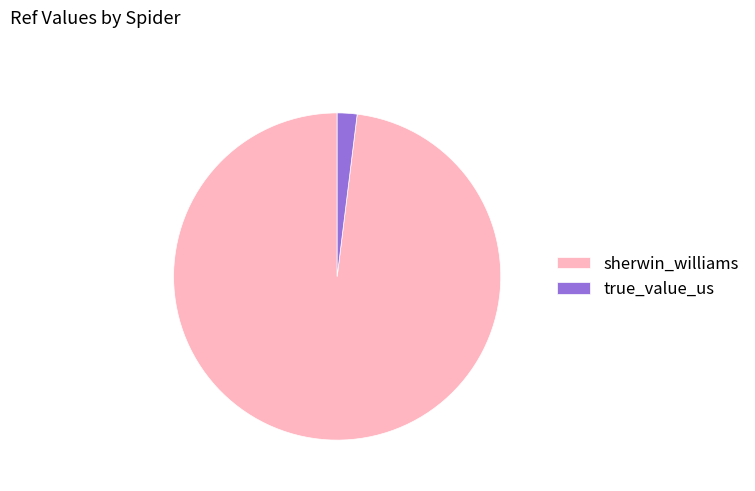

How many segments does this pie chart have?

2